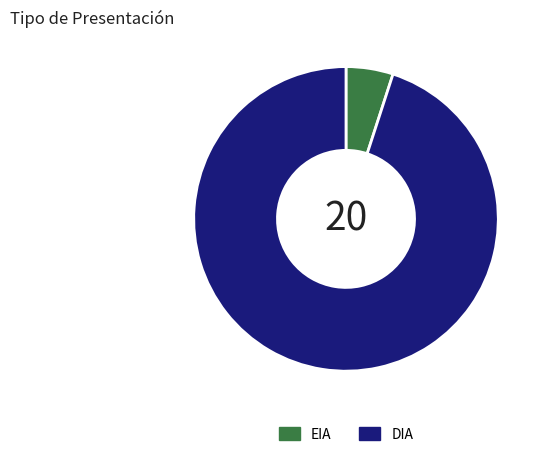

Rank the categories by value from highest to lowest.

DIA, EIA